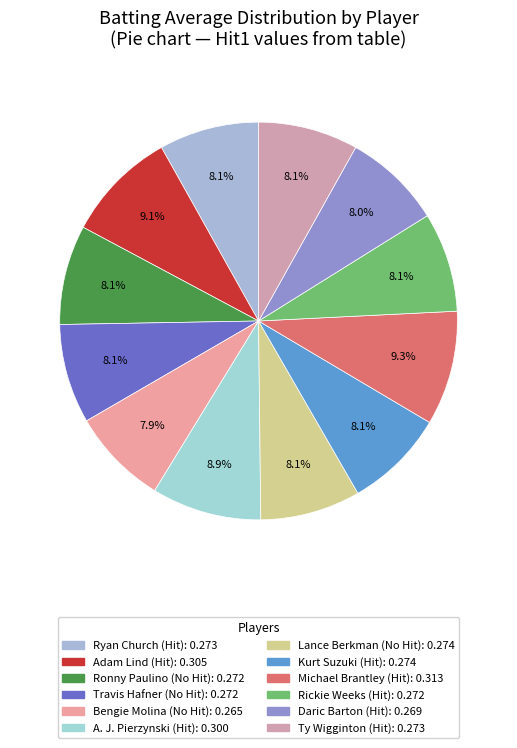

How many segments does this pie chart have?

12